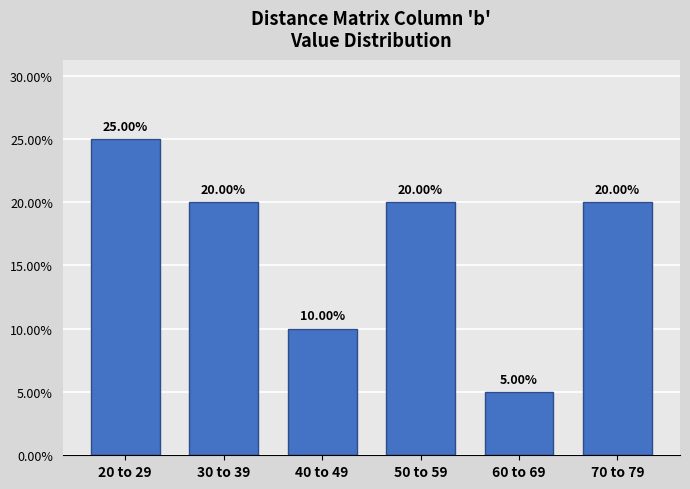

What is the change in value from 60 to 69 to 70 to 79?

+15